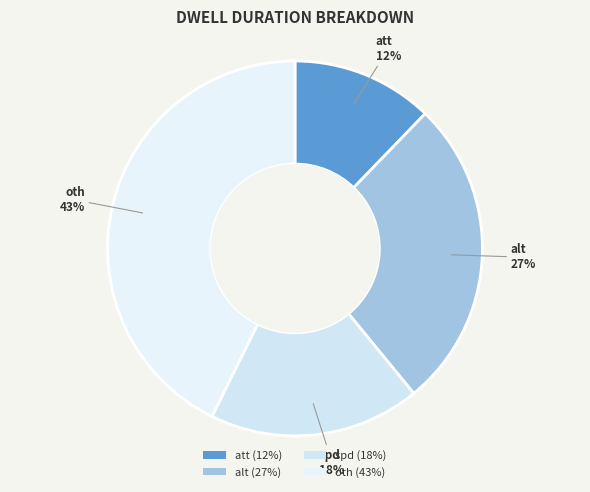

Is there any slice that represents more than half of the pie?

No